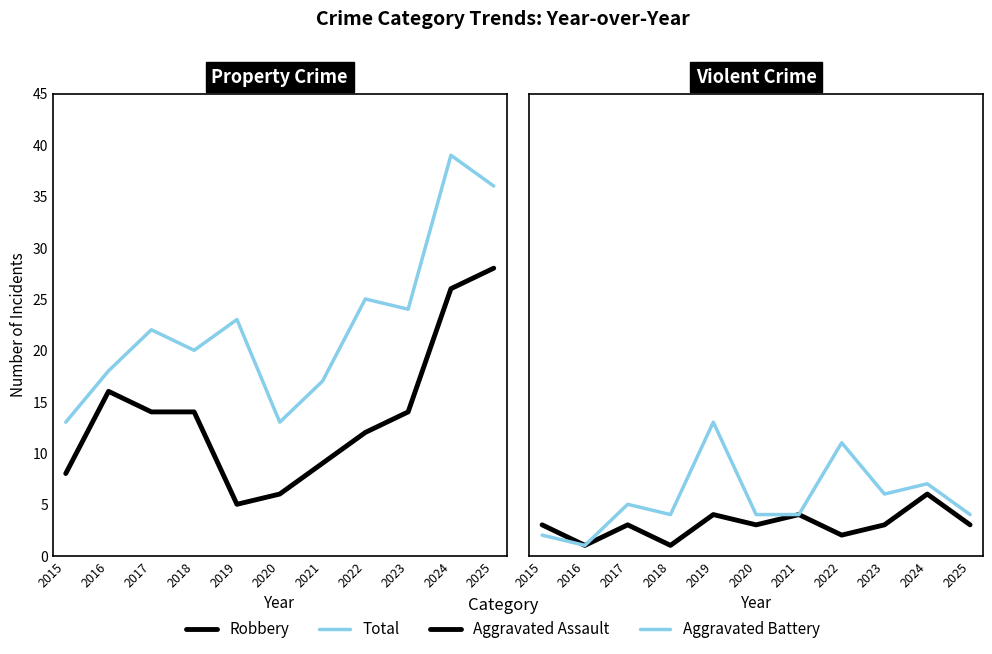

What is the value of the Aggravated Battery point at the 11th from the left?

4